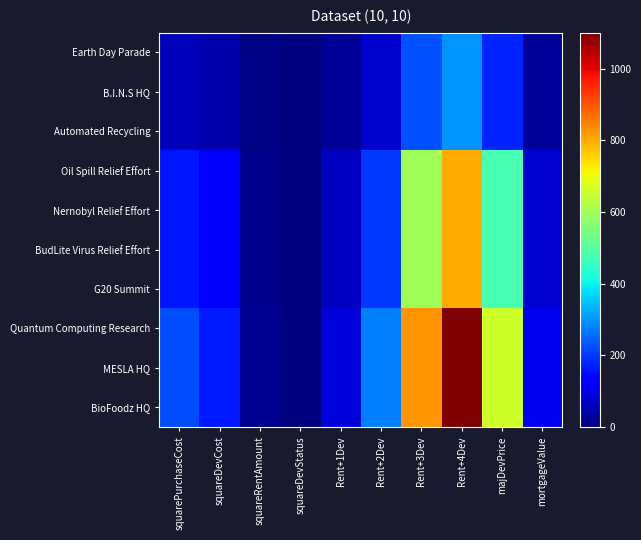

Between Rent+2Dev and squareRentAmount, which is larger?

Rent+2Dev